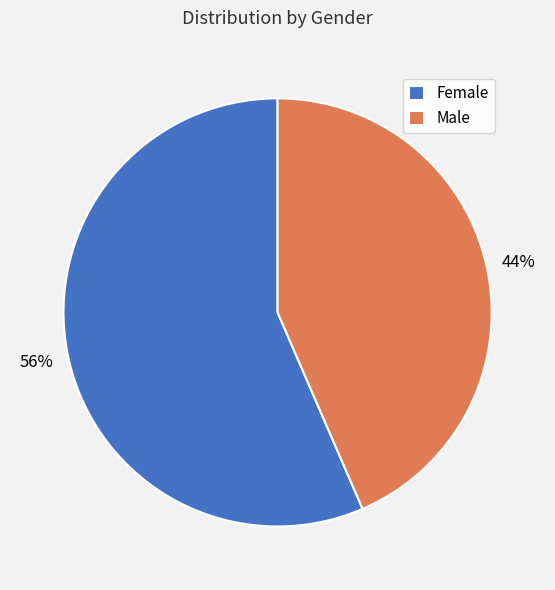

Between Female and Male, which is larger?

Female